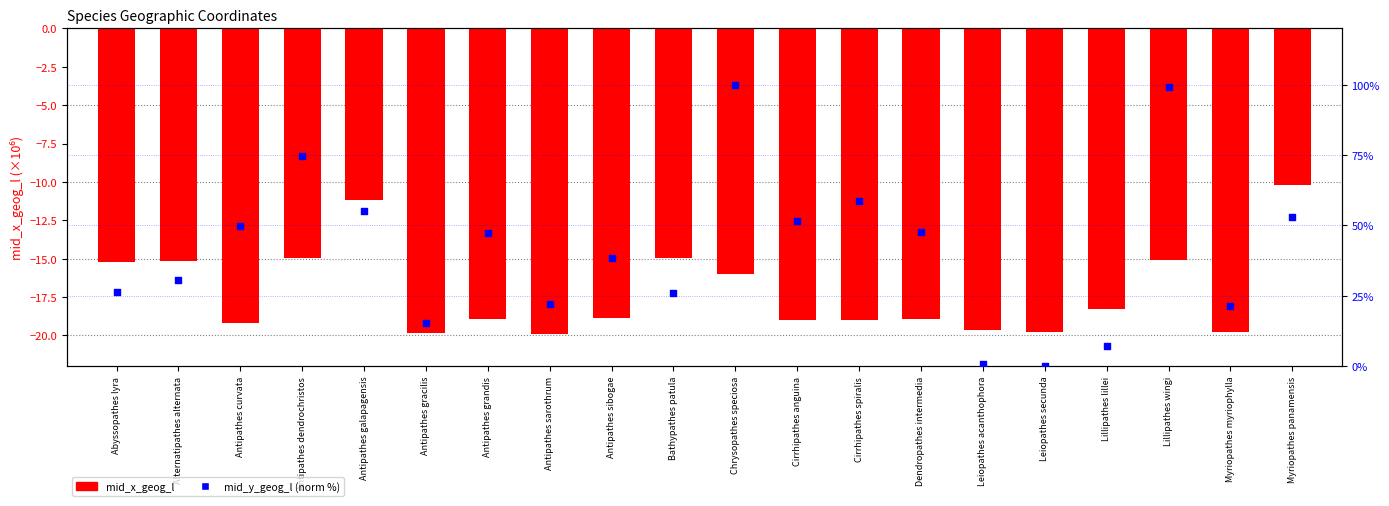

Which series has the largest Y range (max minus min)?

mid_y_geog_l (norm %)